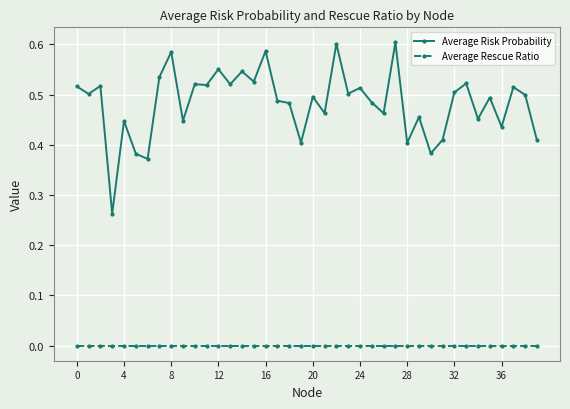

Which series has the largest total across all categories?

Average Risk Probability